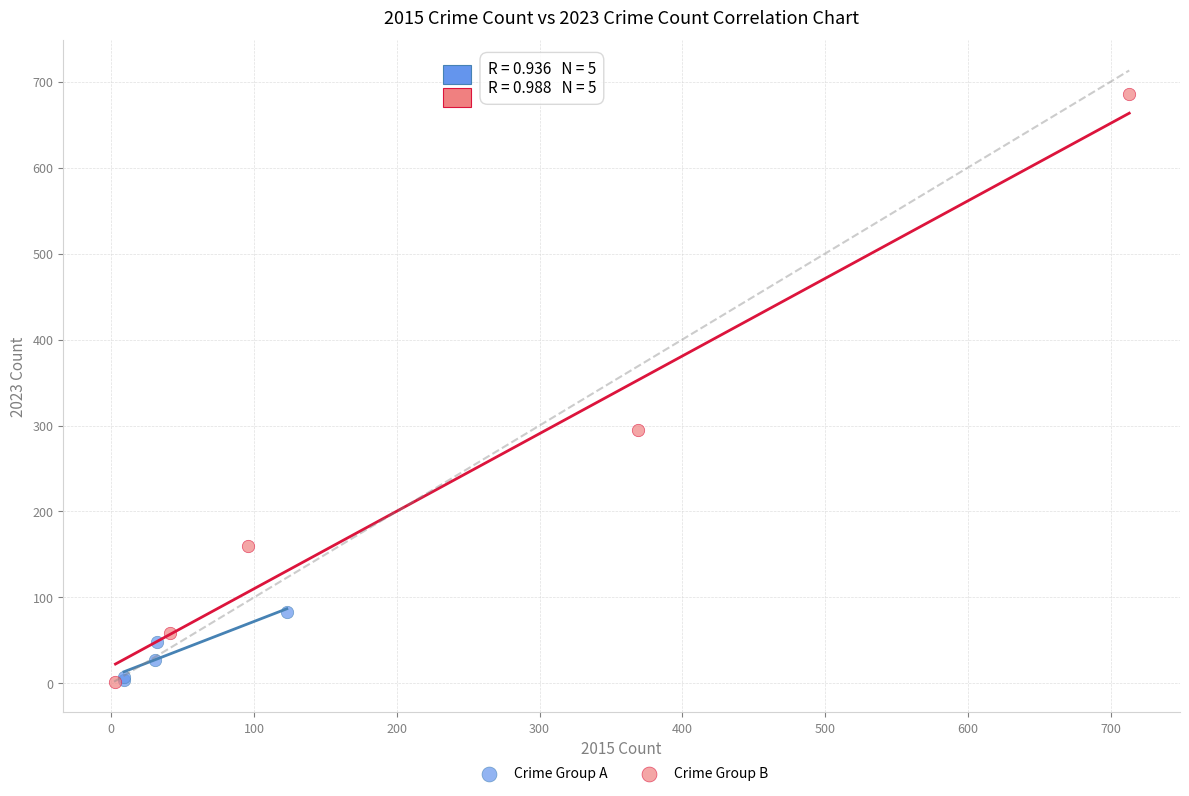

Which series reaches the maximum Y coordinate?

Crime Group B